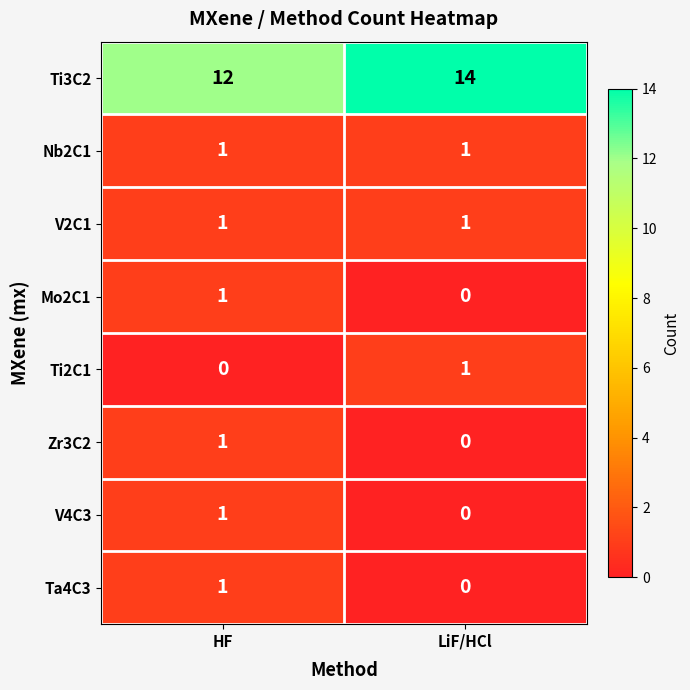

True or false: Ti2C1 has a value of 2 at LiF/HCl.

False